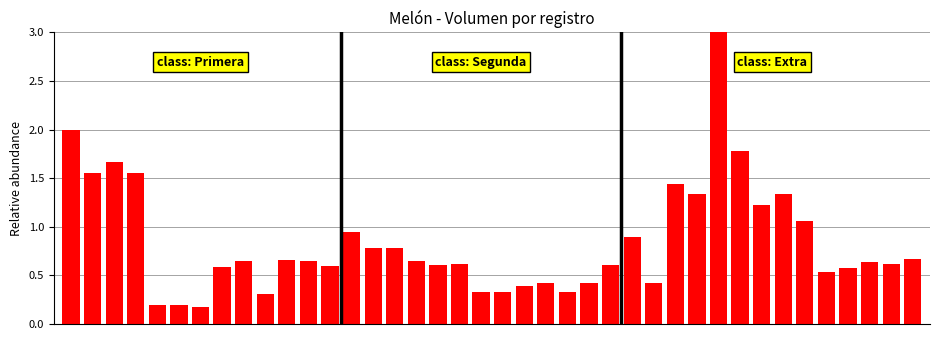

What is the maximum value shown in the chart?

3.0